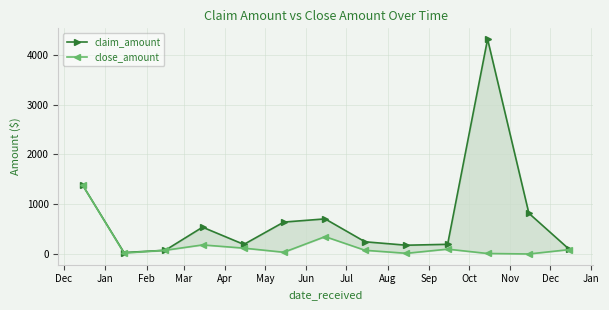

How many data points in claim_amount are less than 244?

6